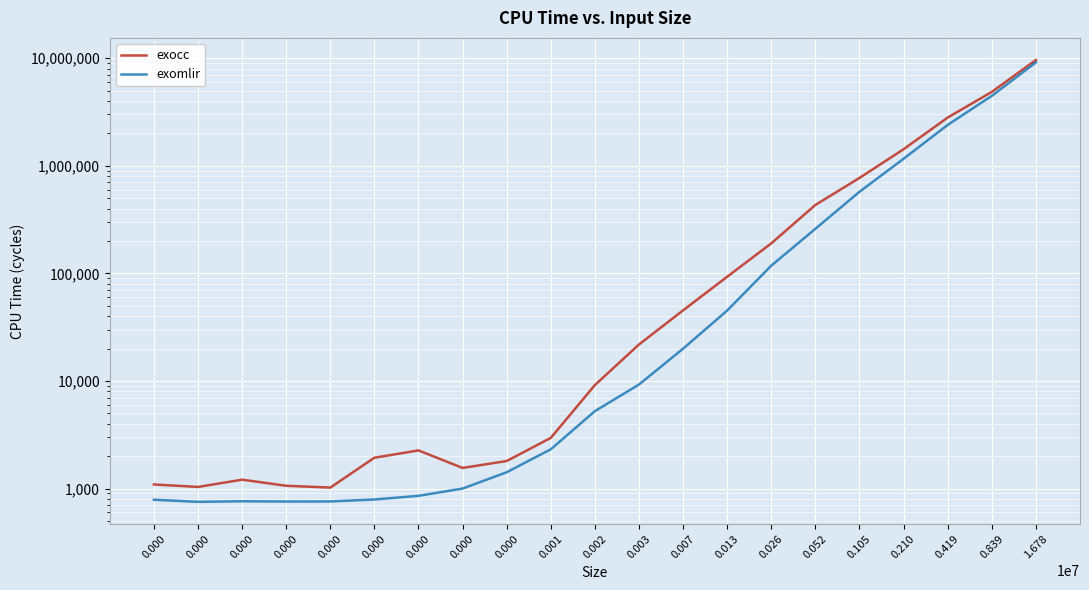

How many series are shown in this chart?

2